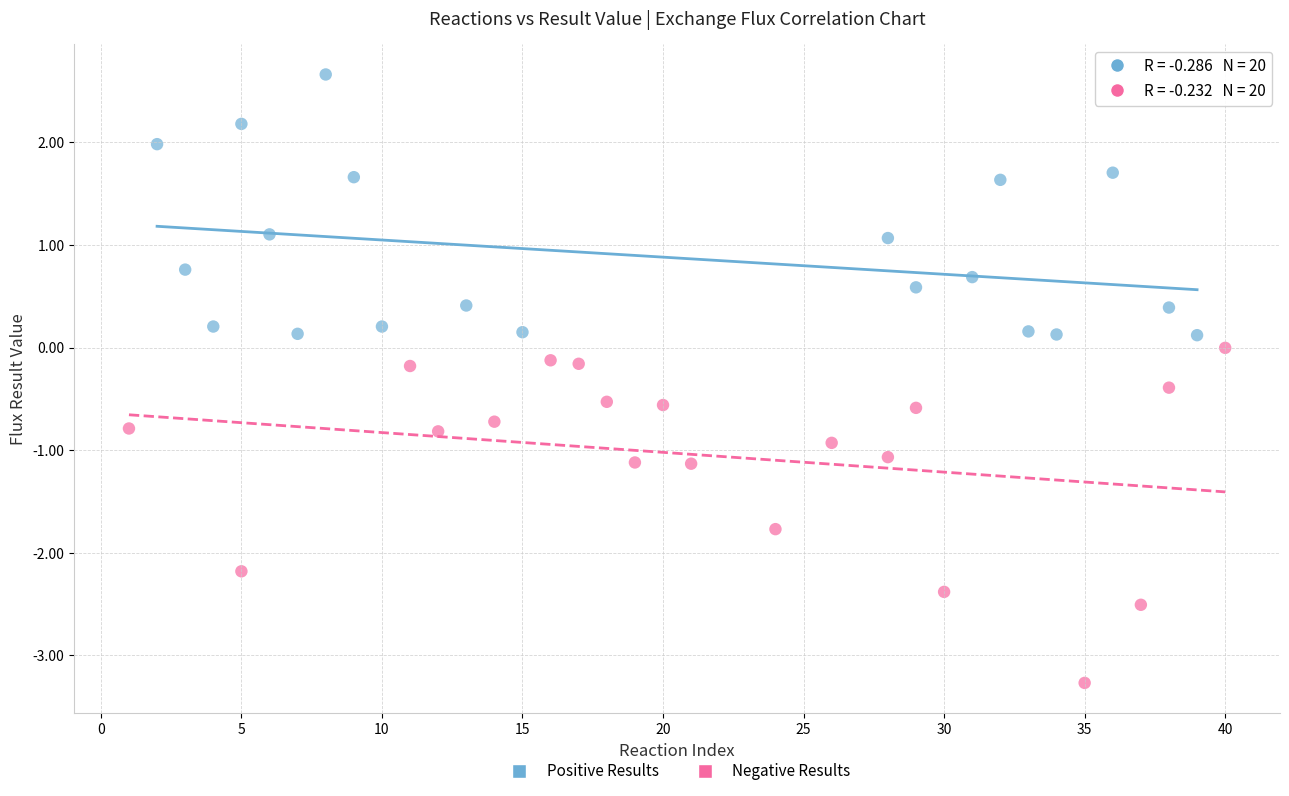

Which series has the widest spread of Y values?

Negative Results